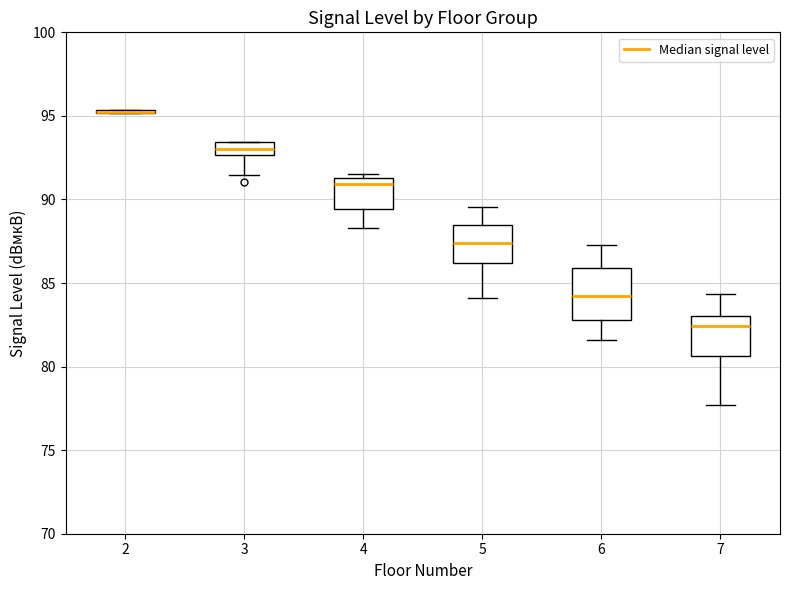

Where does the upper whisker of the box at x = 5 end on the y-axis? The values are not printed on the chart, so give them approximately, as read against the axis.

89.5